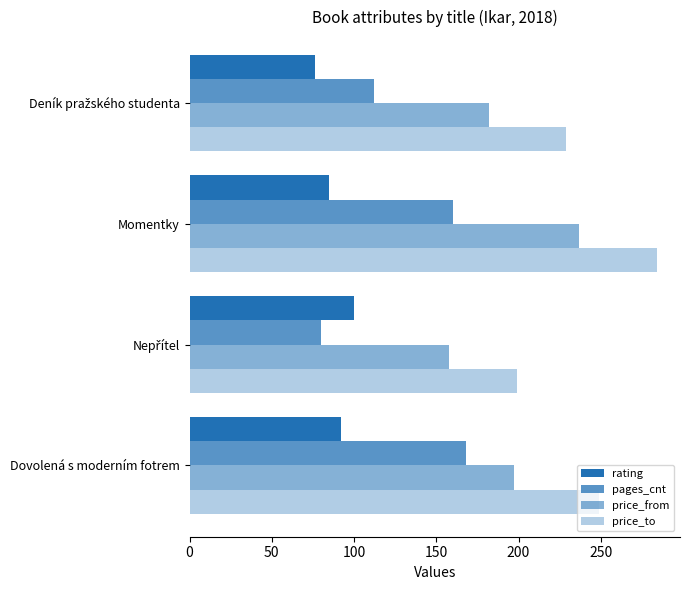

How many distinct data groups are displayed?

4